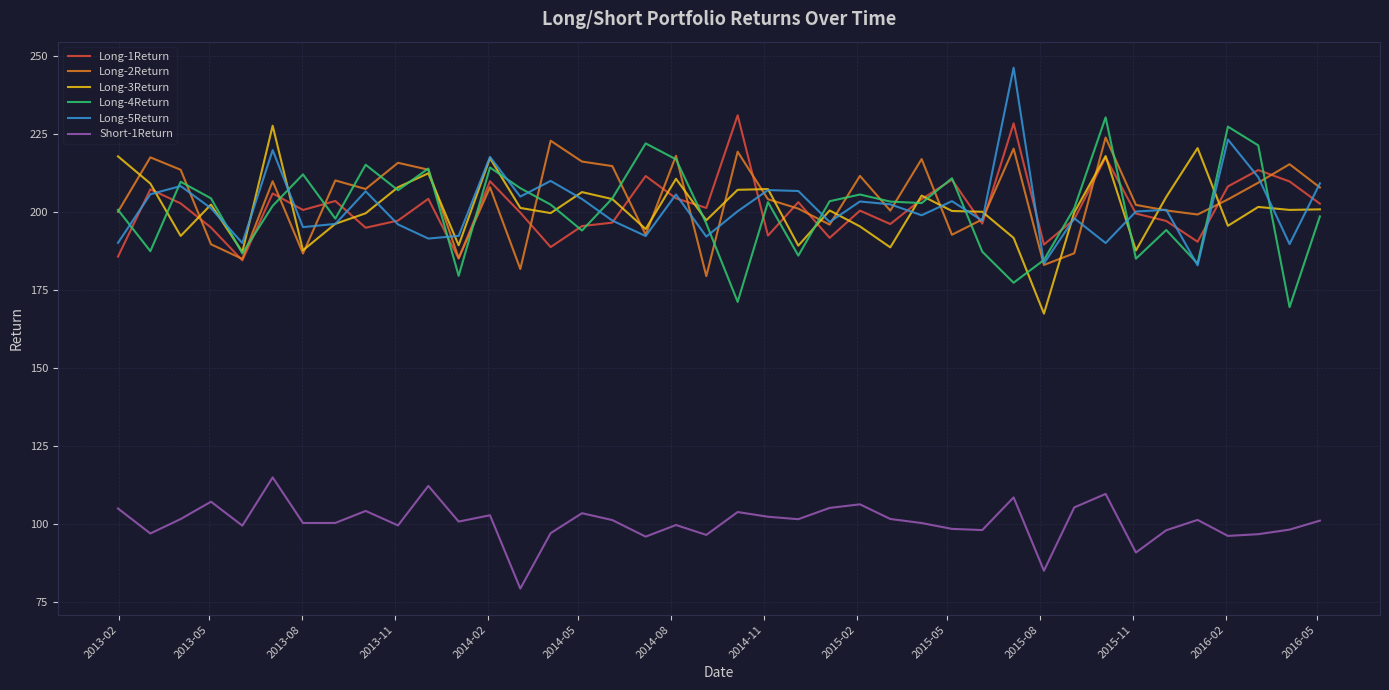

What is the lowest value of the Long-4Return series?

169.5